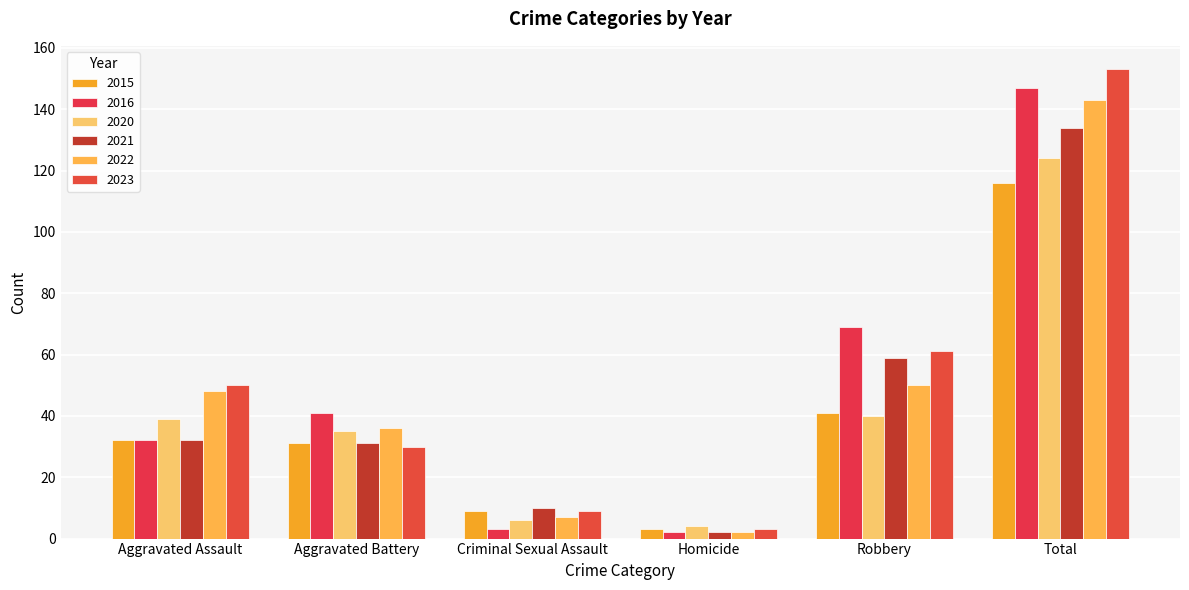

Reading right to left, list all the values displayed in this chart.

2015: Total=116	Robbery=41	Homicide=3	Criminal Sexual Assault=9	Aggravated Battery=31	Aggravated Assault=32
2016: Total=147	Robbery=69	Homicide=2	Criminal Sexual Assault=3	Aggravated Battery=41	Aggravated Assault=32
2020: Total=124	Robbery=40	Homicide=4	Criminal Sexual Assault=6	Aggravated Battery=35	Aggravated Assault=39
2021: Total=134	Robbery=59	Homicide=2	Criminal Sexual Assault=10	Aggravated Battery=31	Aggravated Assault=32
2022: Total=143	Robbery=50	Homicide=2	Criminal Sexual Assault=7	Aggravated Battery=36	Aggravated Assault=48
2023: Total=153	Robbery=61	Homicide=3	Criminal Sexual Assault=9	Aggravated Battery=30	Aggravated Assault=50